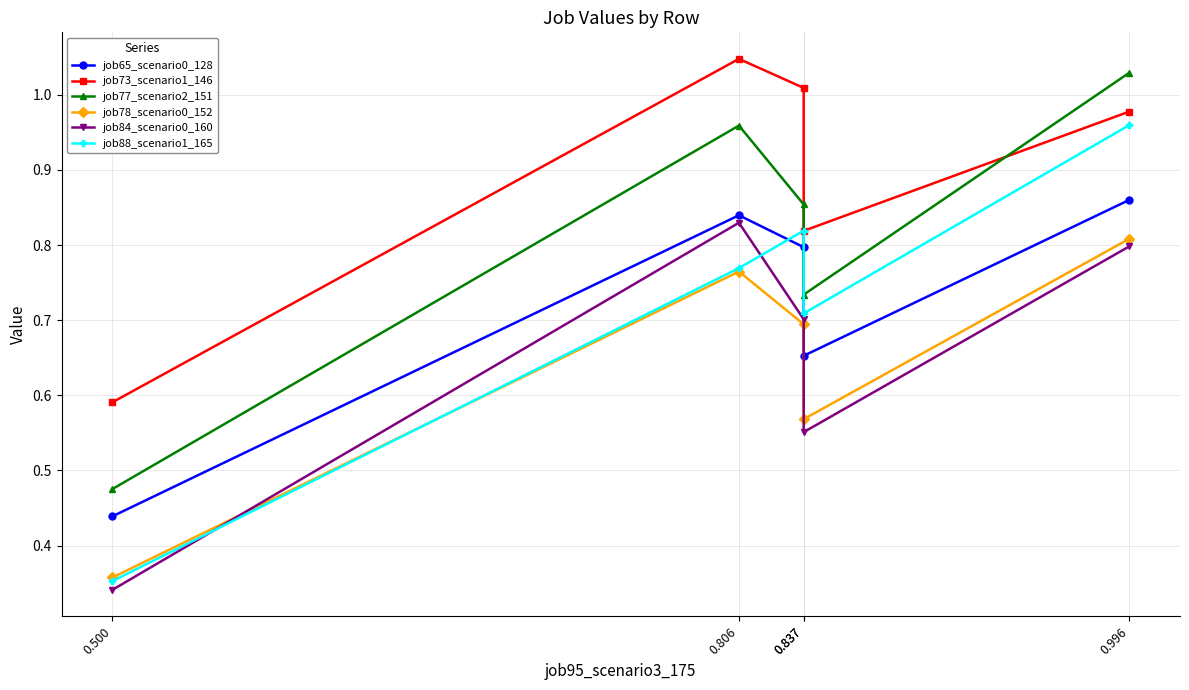

Is this an area chart (filled region under the line)?

No